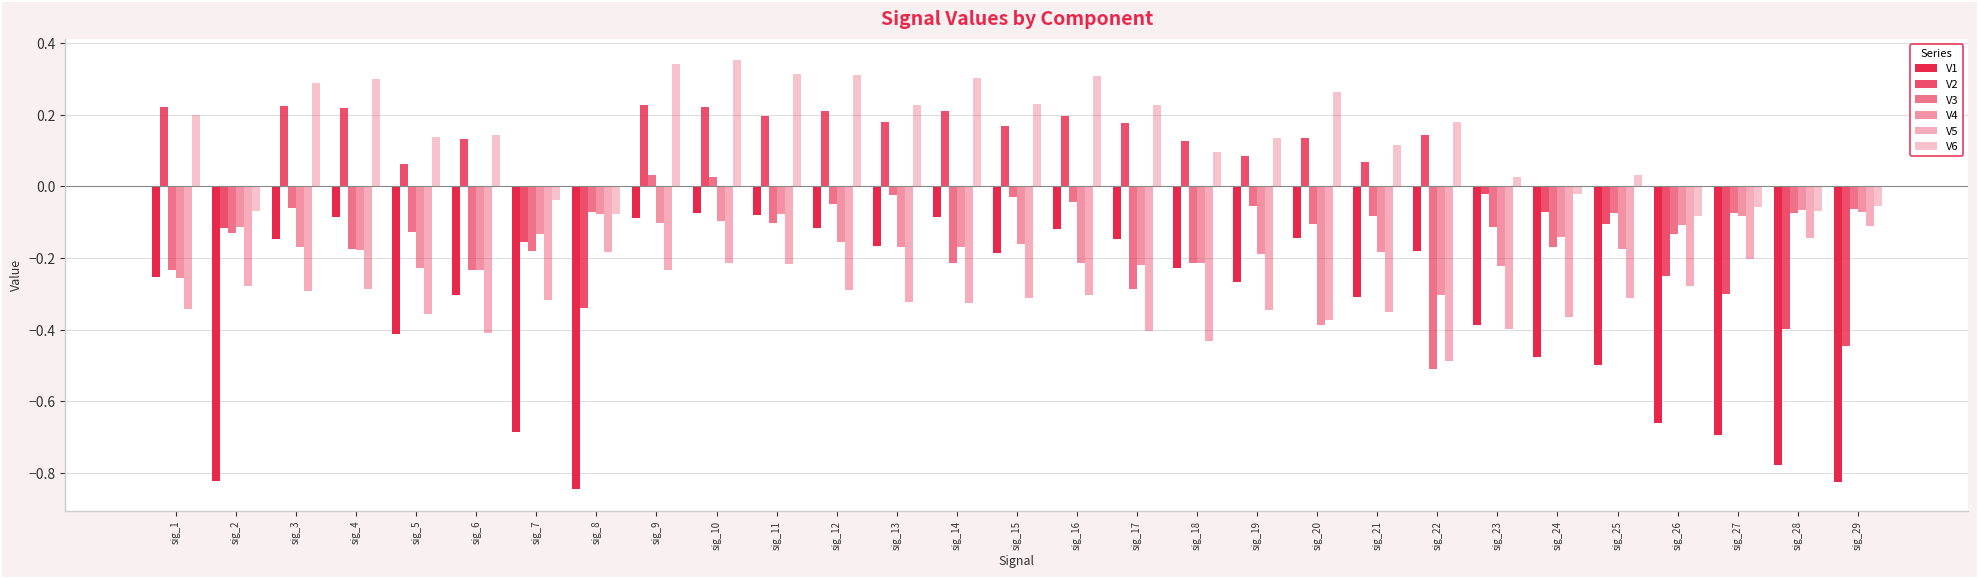

How many bars are there in total?

174